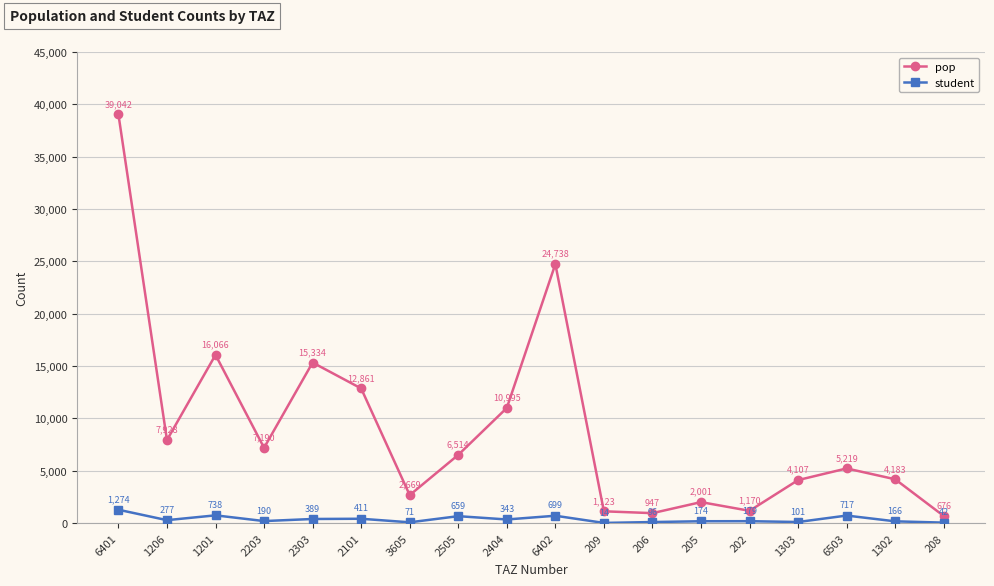

What is the sum of all student values?

6538.5